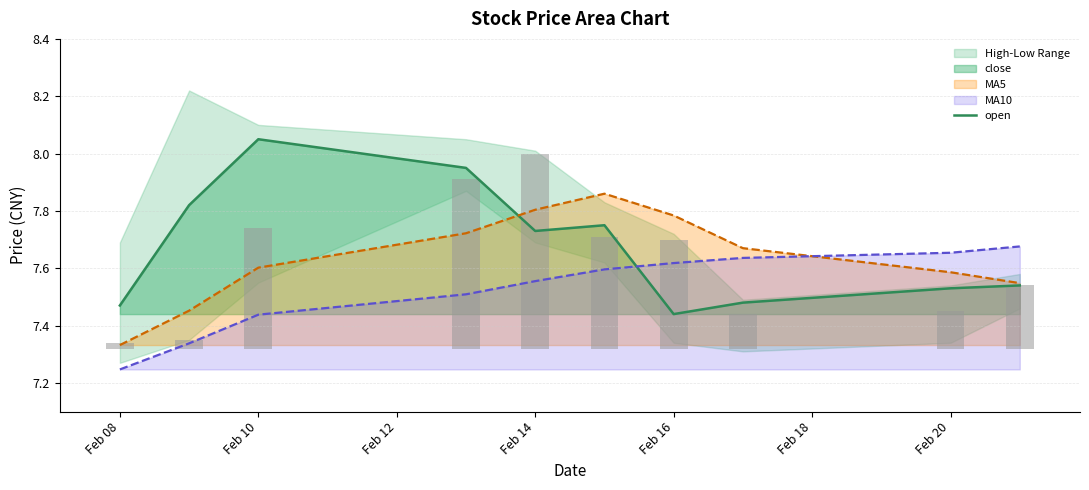

Which category has the lowest value in the MA10 series?

Feb 08